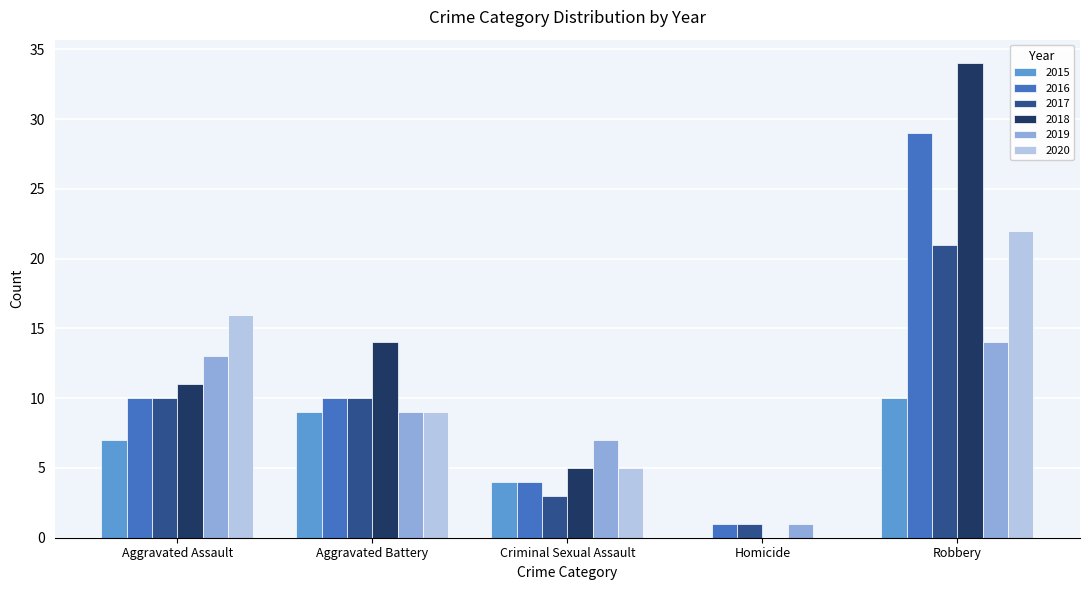

Is it true that 2019 equals 2 at Criminal Sexual Assault?

False